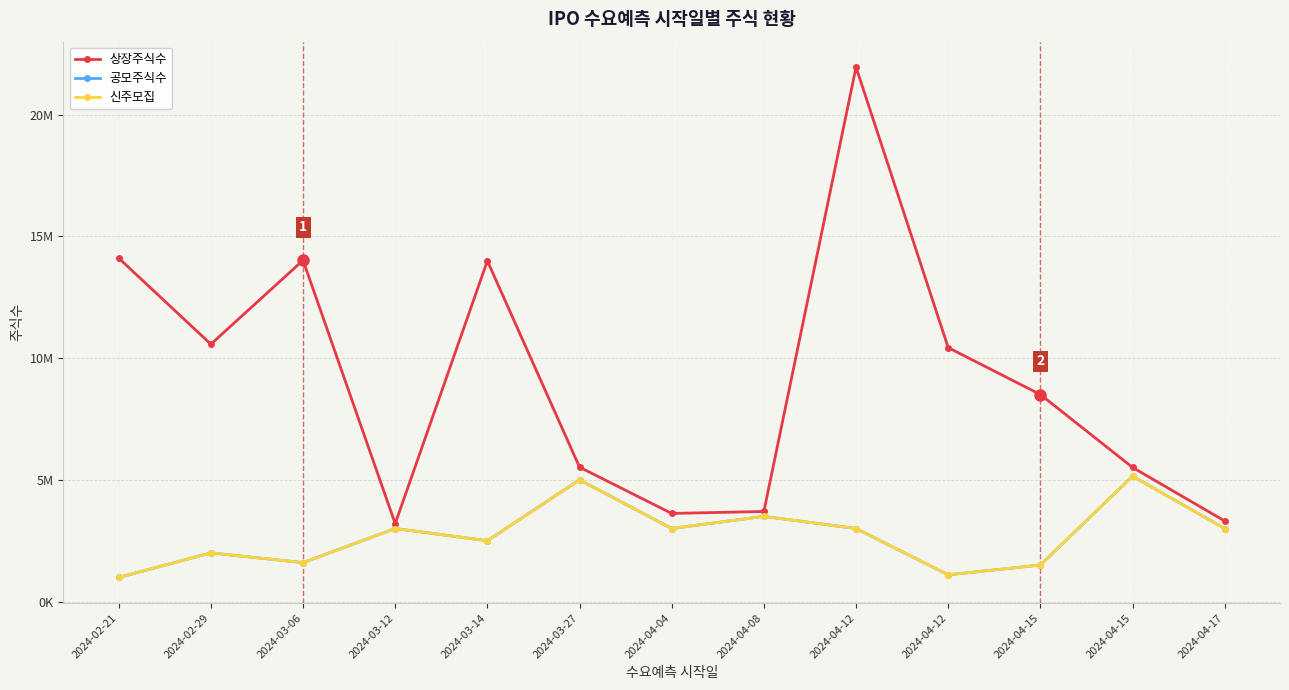

Reading left to right, transcribe all the data shown in this chart.

상장주식수: 14104416	10569189	14014976	3200000	13992625	5520000	3620000	3700000	21945300	10429232	8503460	5510000	3310000
공모주식수: 990000	2000000	1600000	3000000	2500000	5000000	3000000	3500000	3000000	1100000	1500000	5150000	3000000
신주모집: 990000	2000000	1600000	3000000	2500000	5000000	3000000	3500000	3000000	1100000	1500000	5150000	3000000